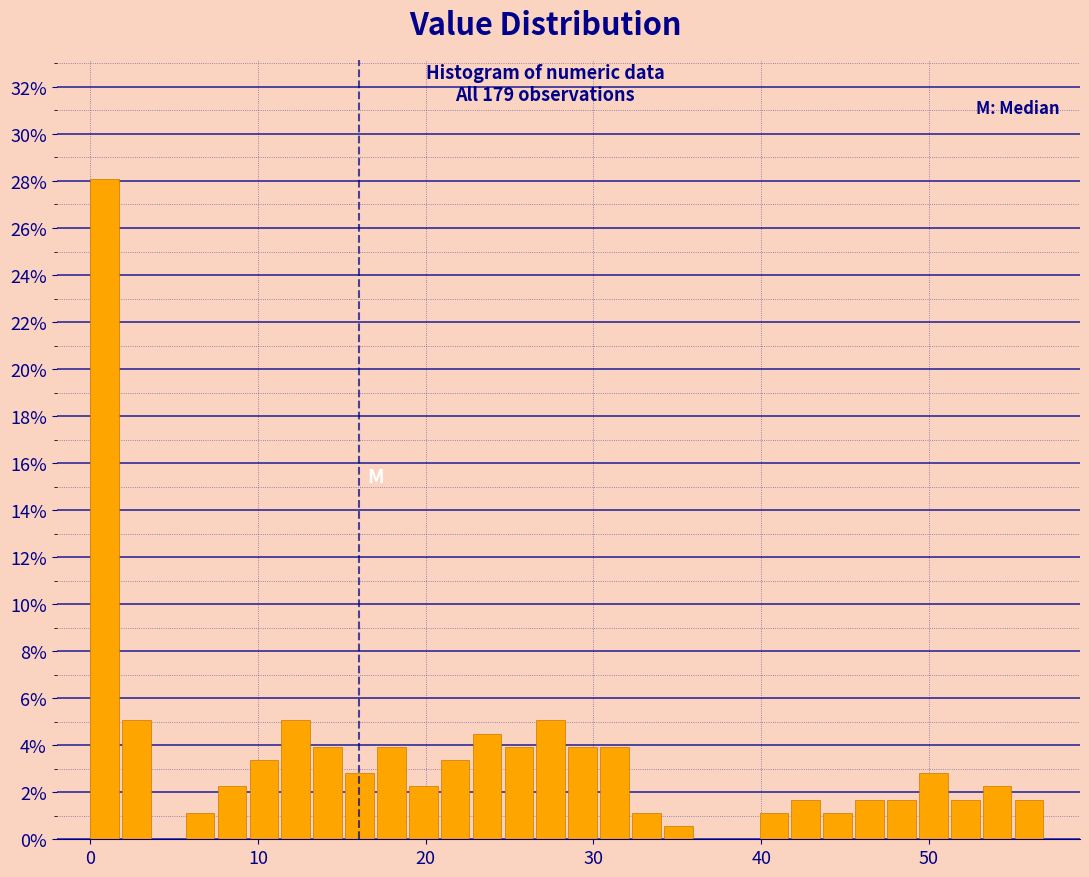

Around what value on the x-axis is the tallest bar? Give the approximate position of its centre, as read against the axis.

1